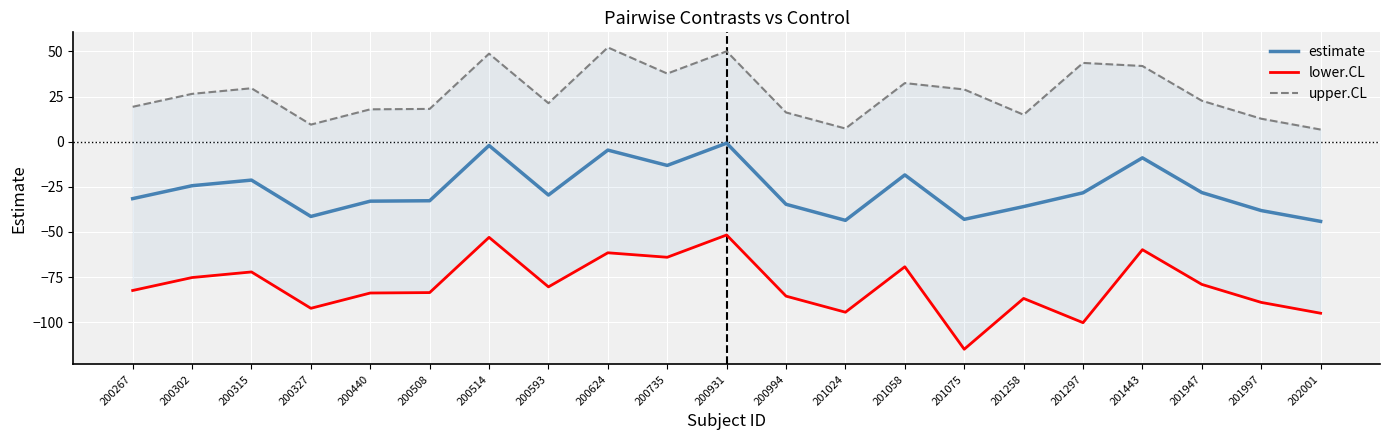

What is the greatest value displayed?

52.2